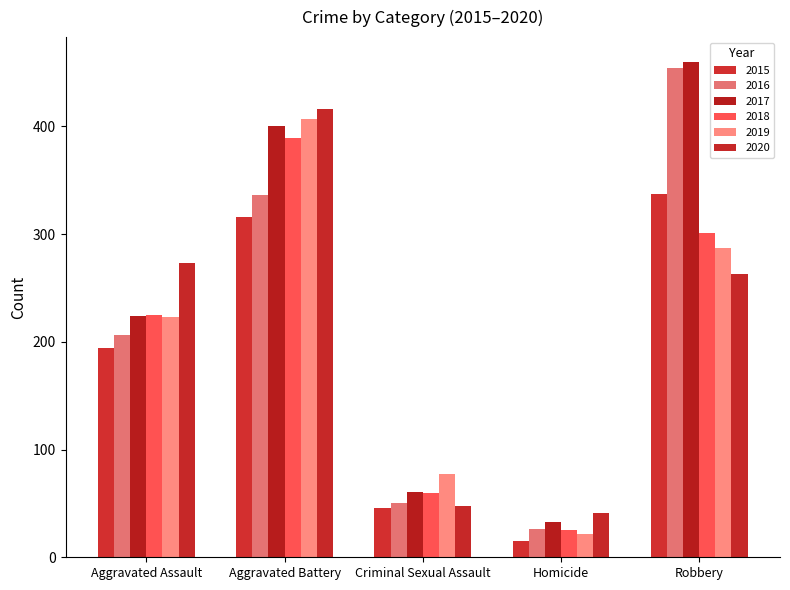

What is the total value across all series at Aggravated Assault?

1345